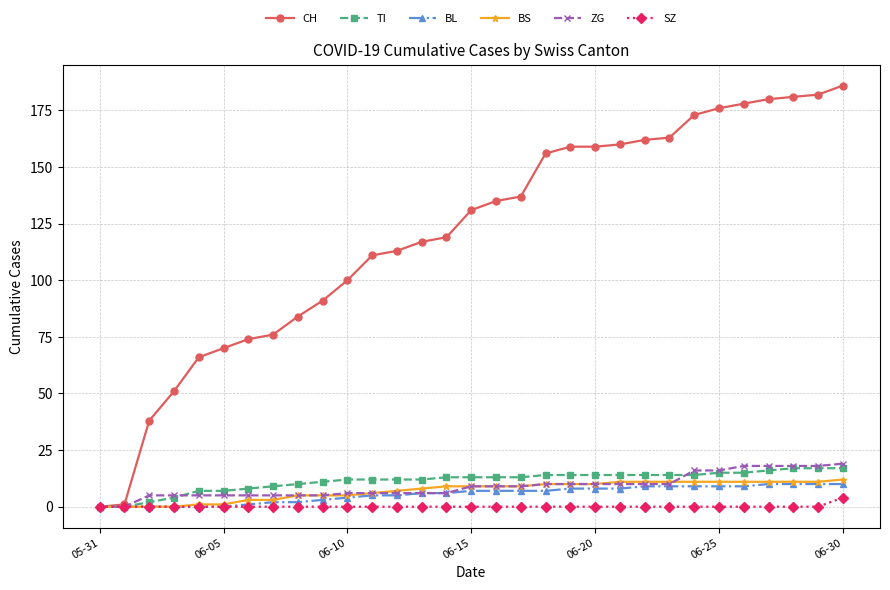

Which series has the largest total across all categories?

CH